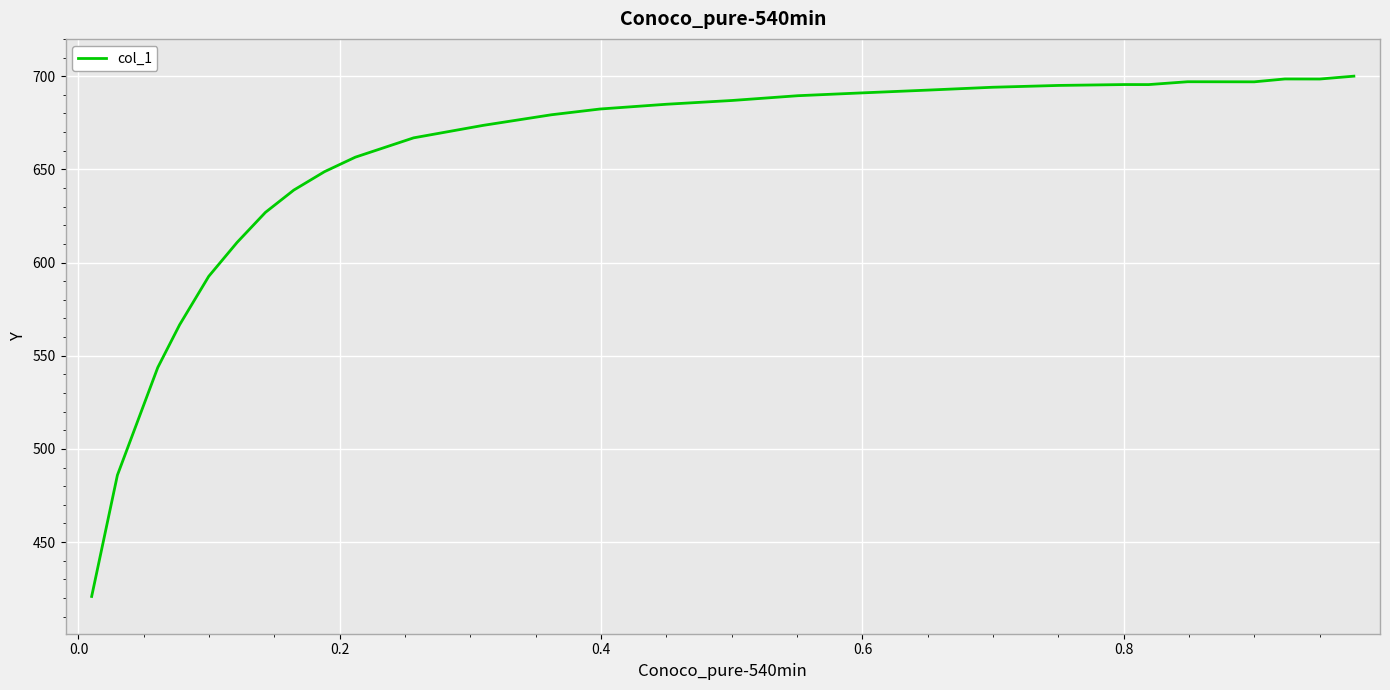

What is the maximum value shown in the chart?

700.0